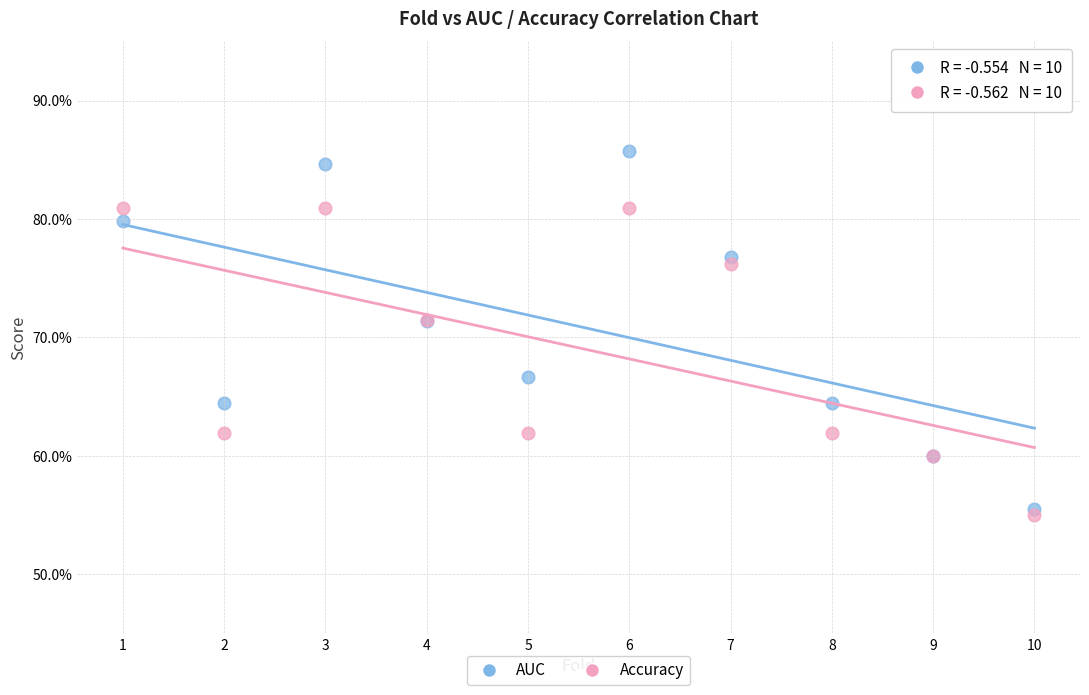

What are all the series names shown in the legend?

AUC, Accuracy